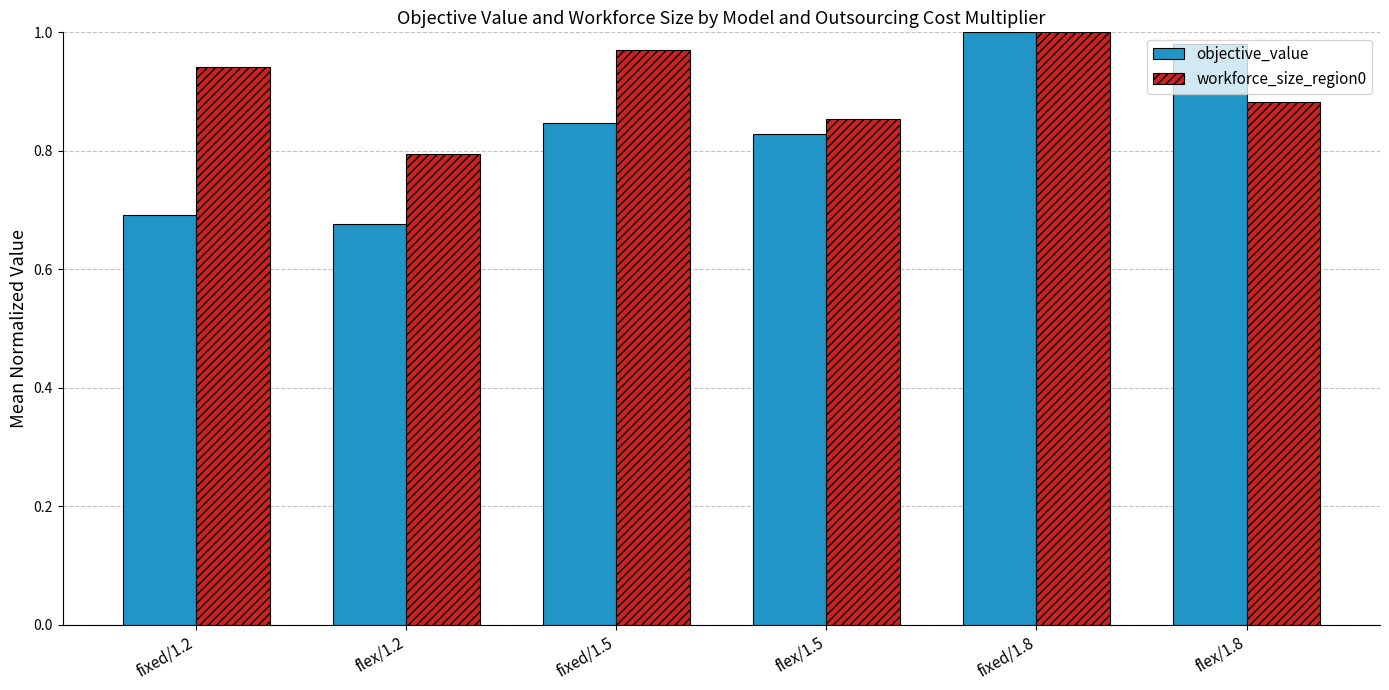

What is the difference between the highest and lowest values at fixed/1.5?

0.1